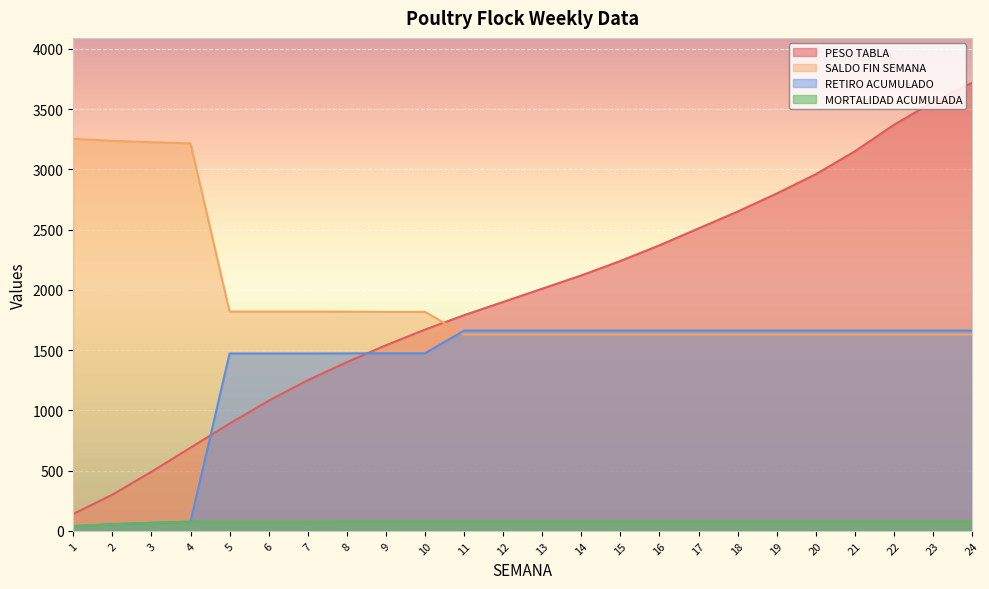

At which label is SALDO FIN SEMANA closest to 2442?

5